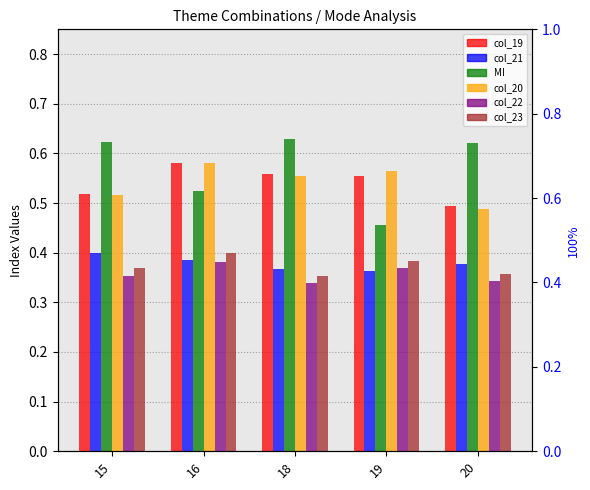

Is the value of col_20 at 19 greater than the value of MI at 18?

No